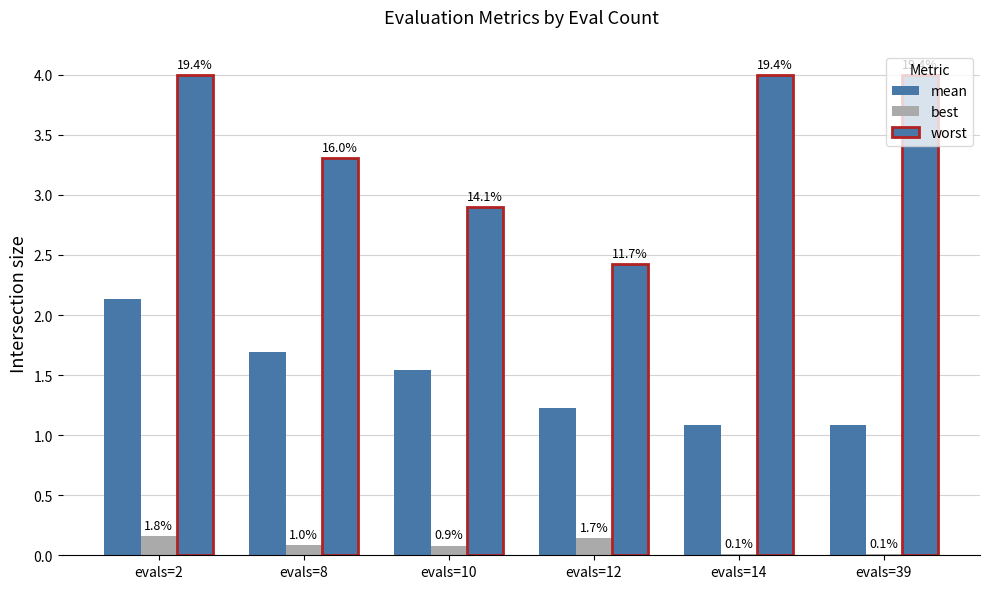

Which label corresponds to the largest value in the chart?

evals=2